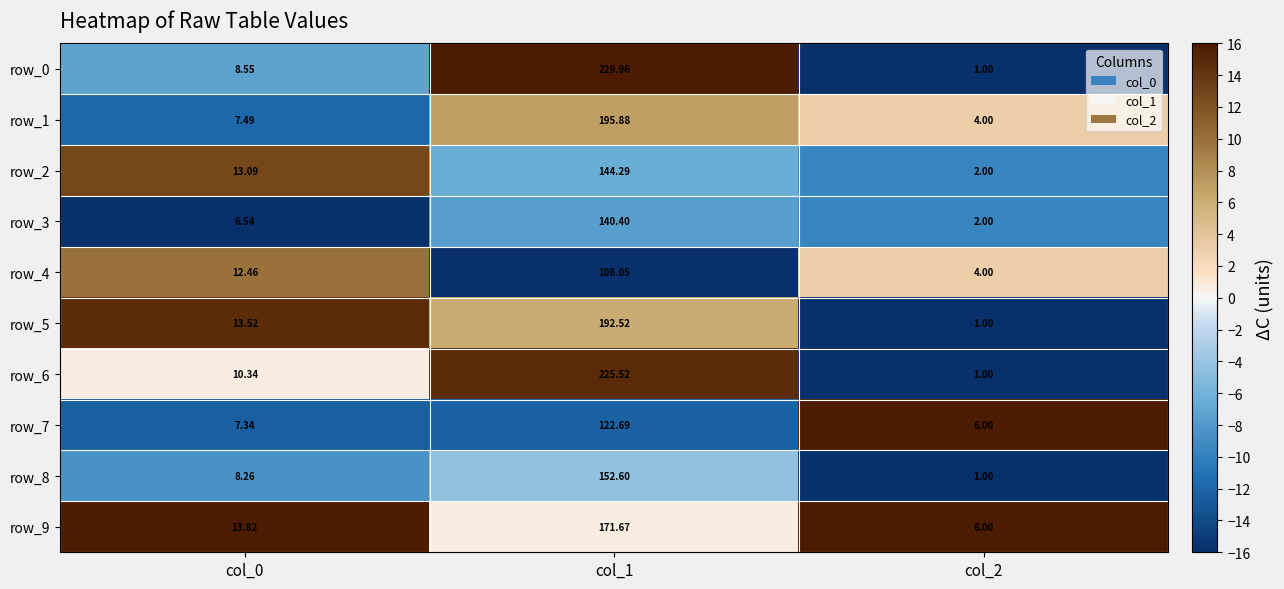

What is the sum of all row_2 values?

159.4